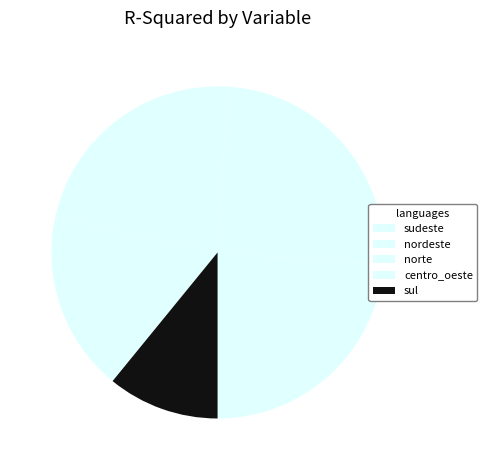

Which has a higher value, nordeste or norte?

nordeste